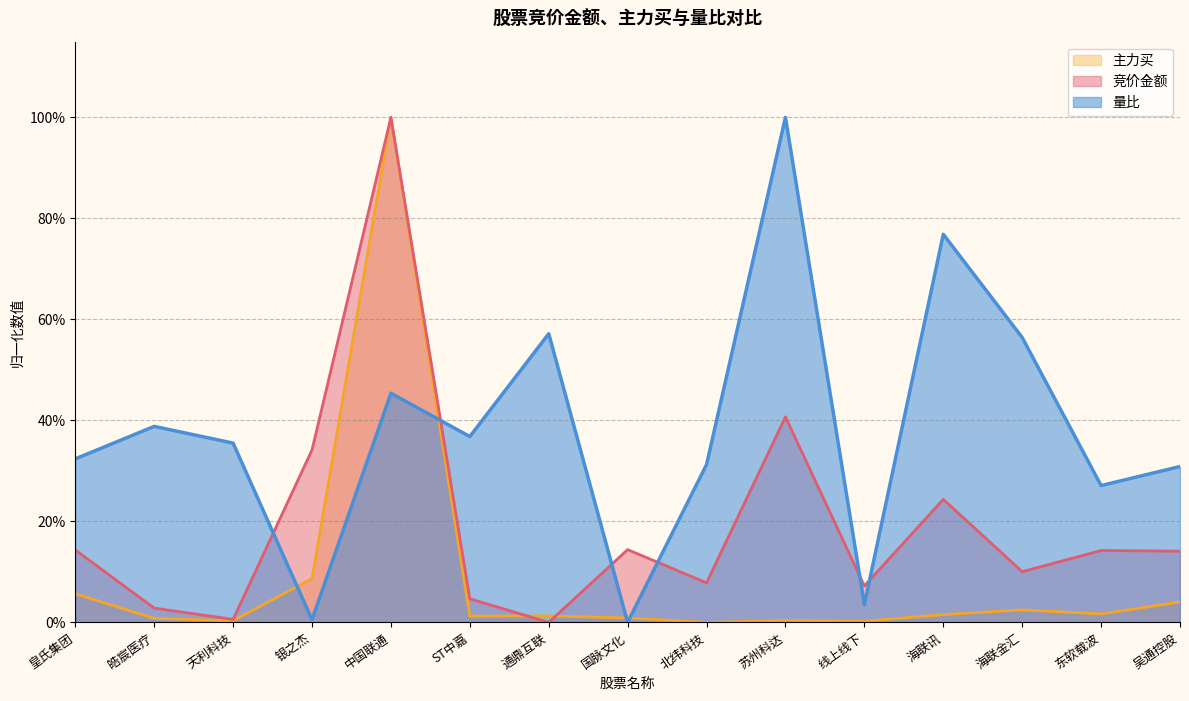

True or false: 竞价金额 has a value of 0.1 at 国脉文化.

False